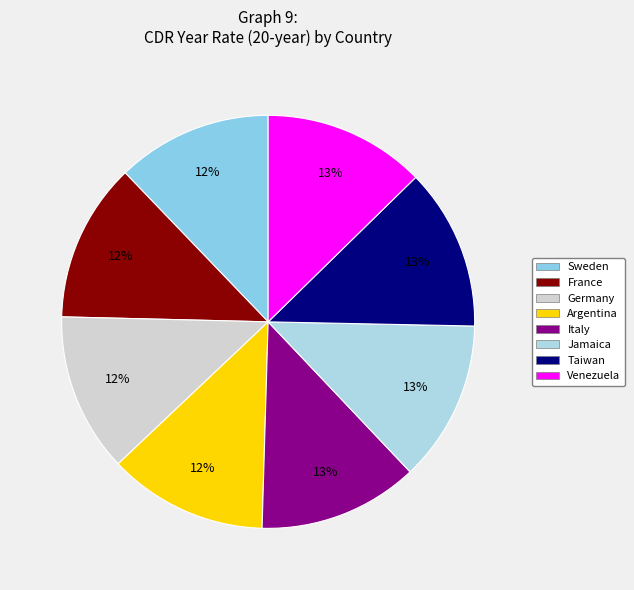

What percentage is NOT represented by Taiwan?

87.3%